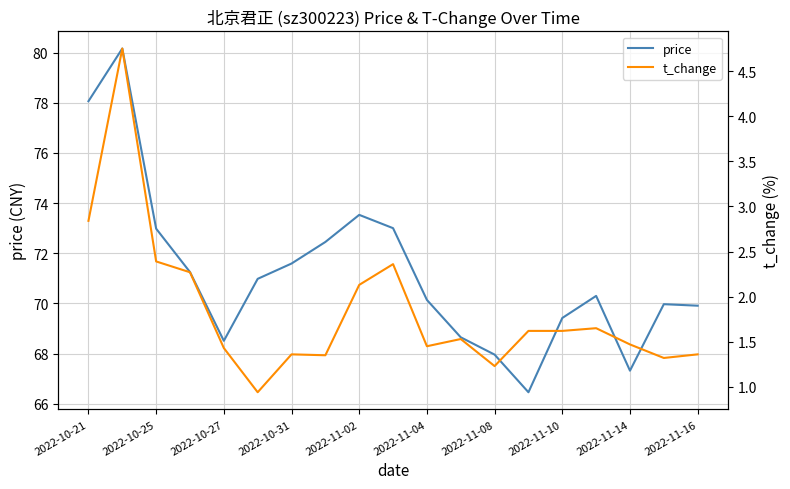

Where is the first local minimum for price?

2022-10-27